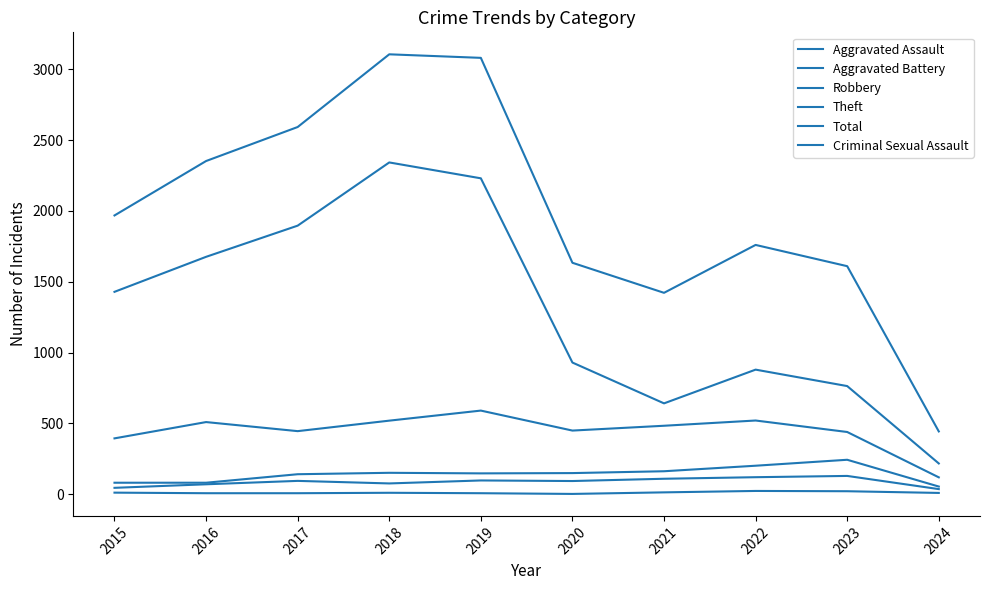

Is it true that Aggravated Assault equals 153 at 2020?

False